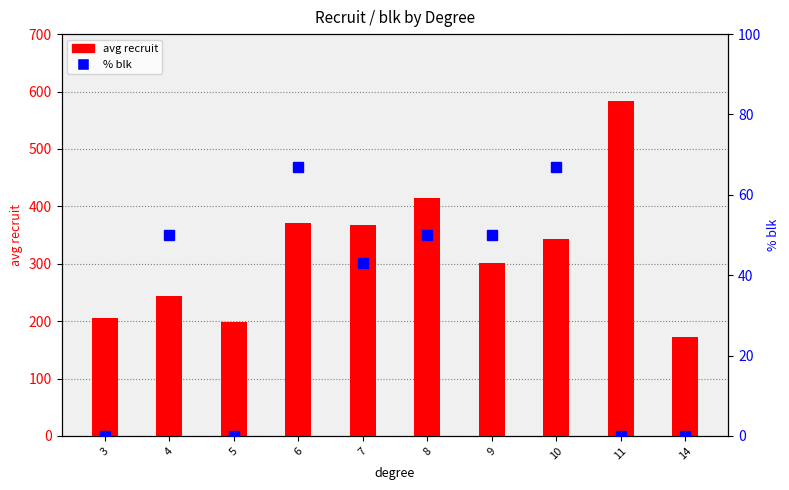

At which label is avg recruit closest to 378?

6